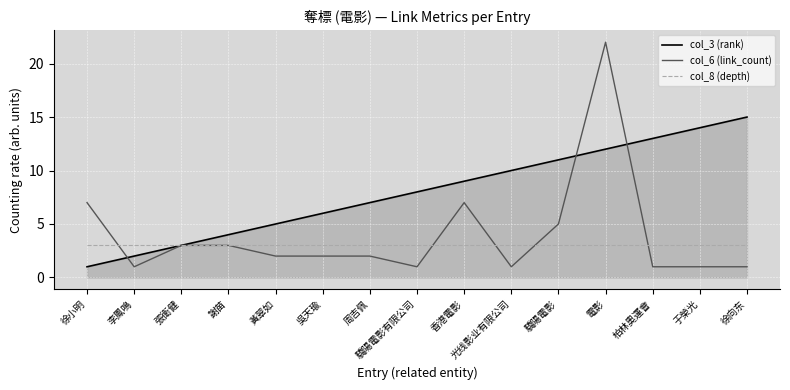

What is the difference between the col_6 (link_count) values at 徐向东 and 黃翠如?

1